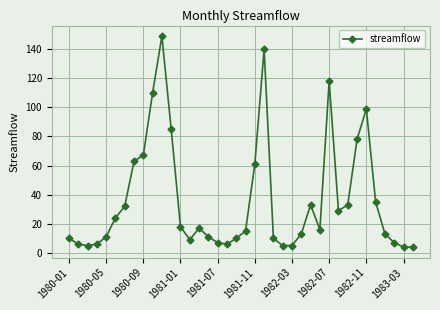

What is the average value?

36